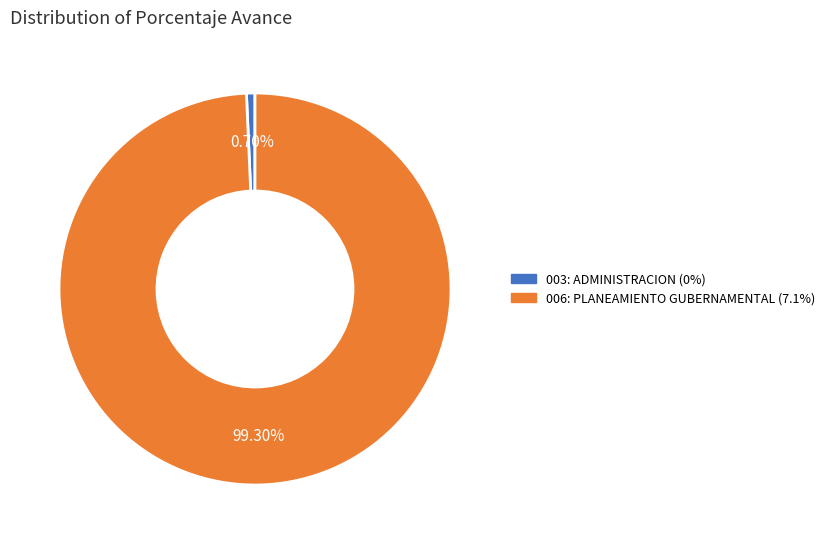

How many slices are in this pie chart?

2